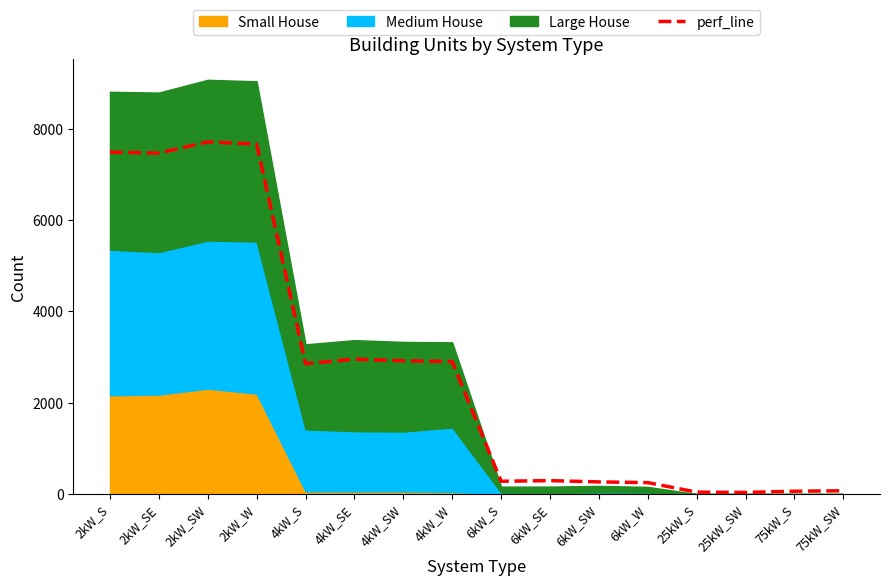

What is the difference between the second highest and second lowest values?

7618.8